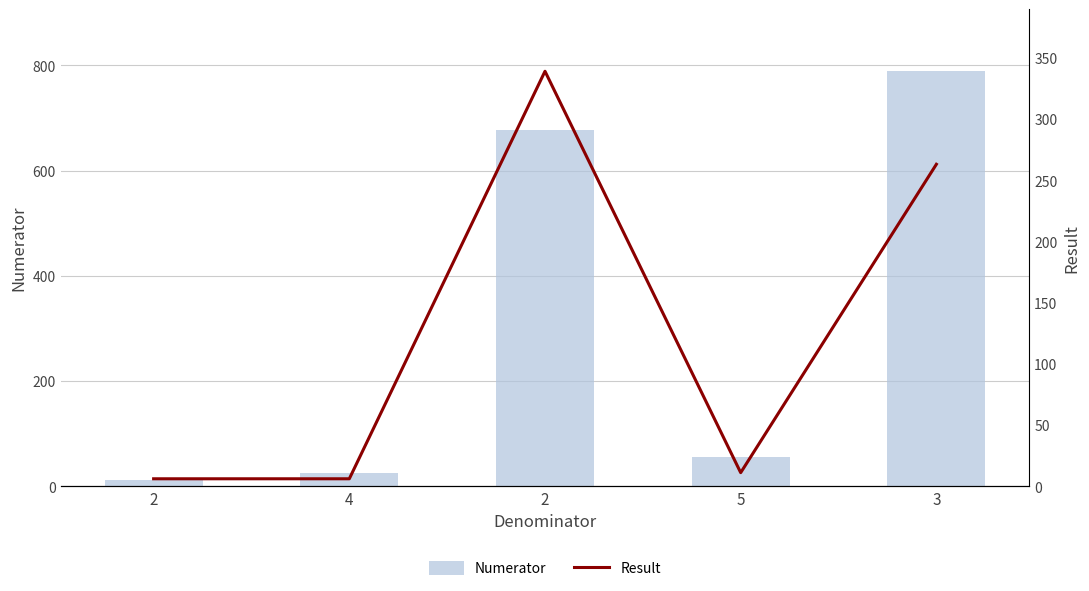

List the labels in order of Numerator value, largest first.

3, 2, 5, 4, 2